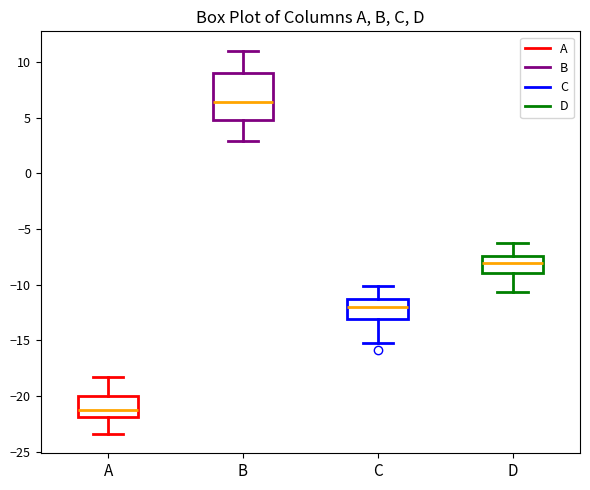

Reading left to right, read every box against the y-axis: the position of its median line, the range the box covers, and the ends of its whiskers. The values are not printed on the chart, so give them approximately, as read against the axis.

A: median -21.0, box -22.0 to -20.0, whiskers -23.5 to -18.0
B: median 6.5, box 5.0 to 9.0, whiskers 3.0 to 11.0
C: median -12.0, box -13.0 to -11.0, whiskers -15.0 to -10.0
D: median -8.0, box -9.0 to -7.5, whiskers -10.5 to -6.5